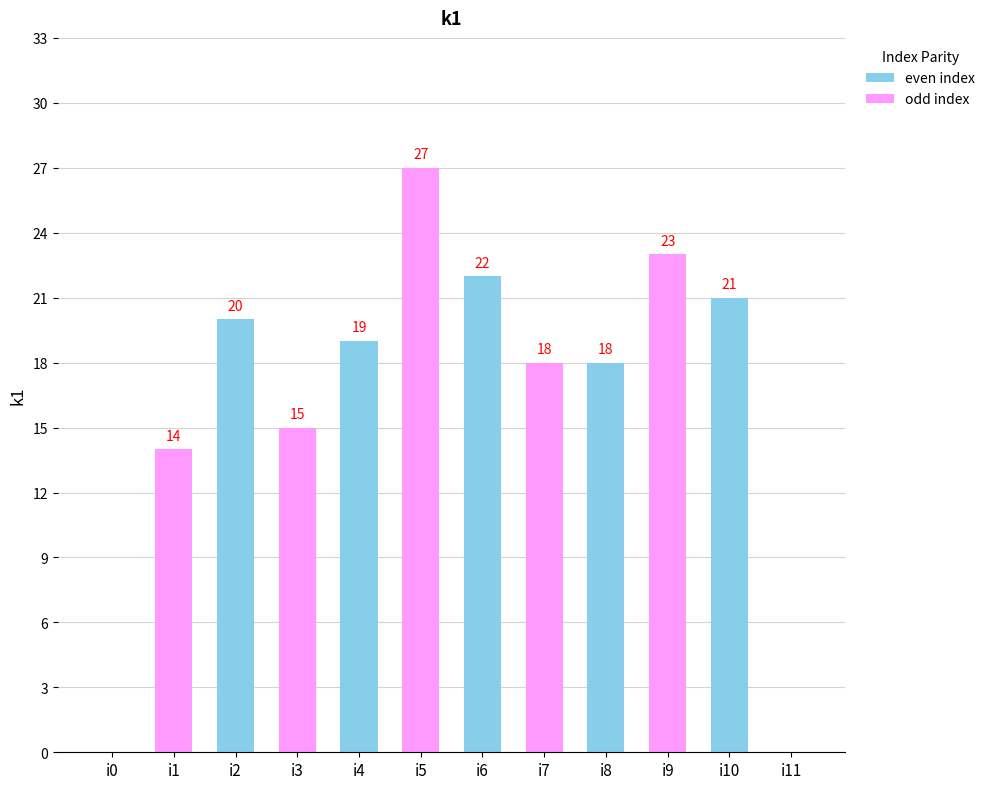

Are the bars horizontal?

No